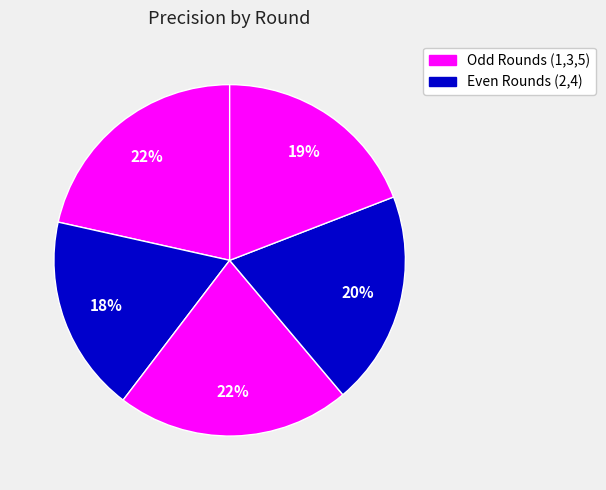

Which slice is the smallest?

Round 2